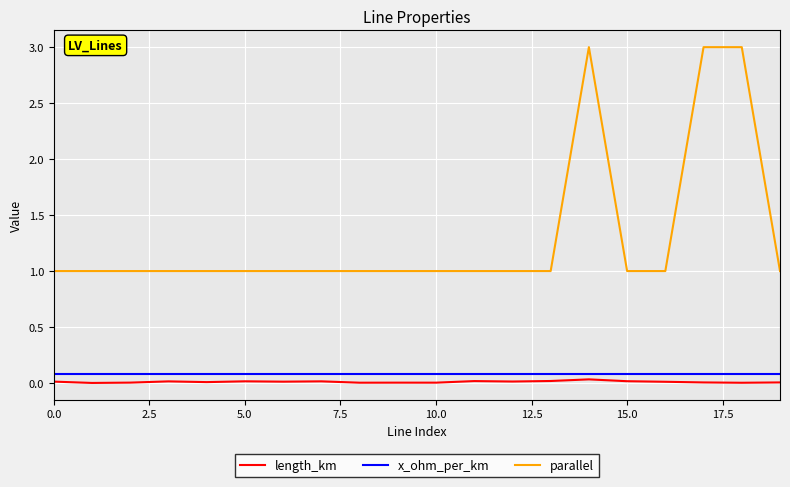

True or false: parallel and x_ohm_per_km intersect in this chart.

False